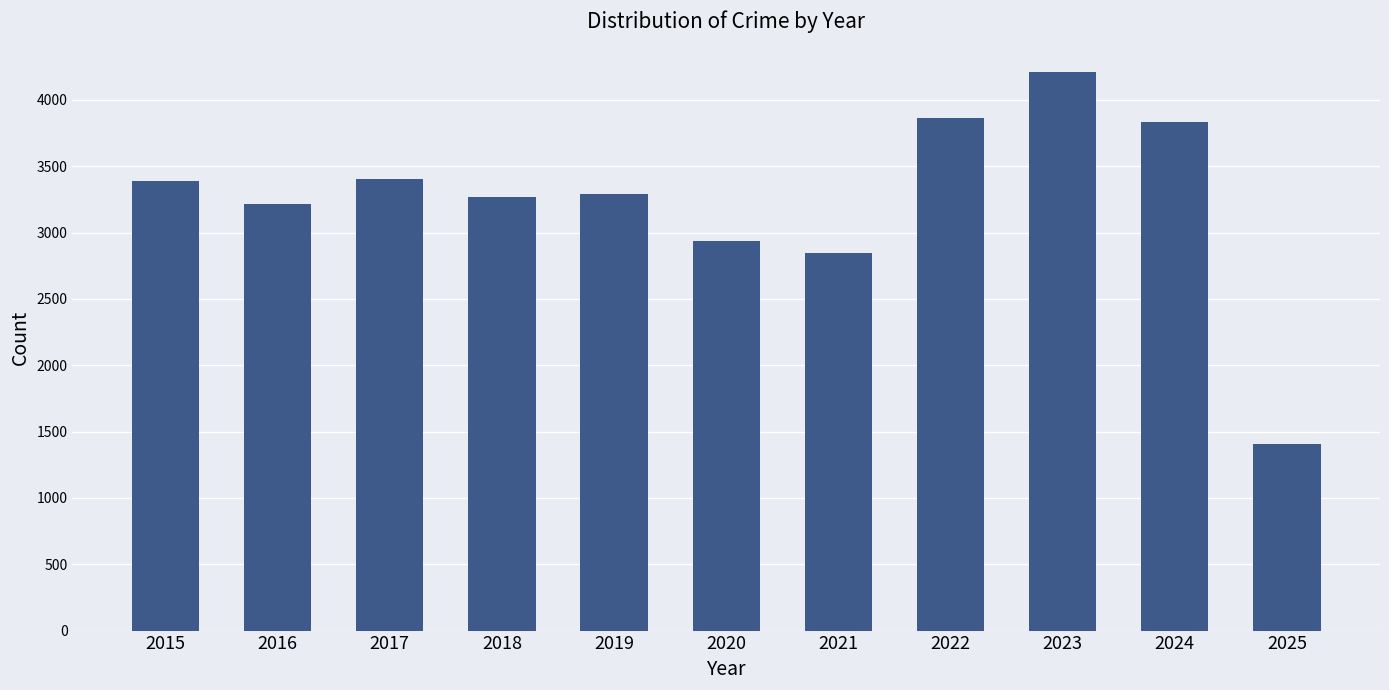

Approximately how many times larger is the value at 2017 compared to 2018?

1.0